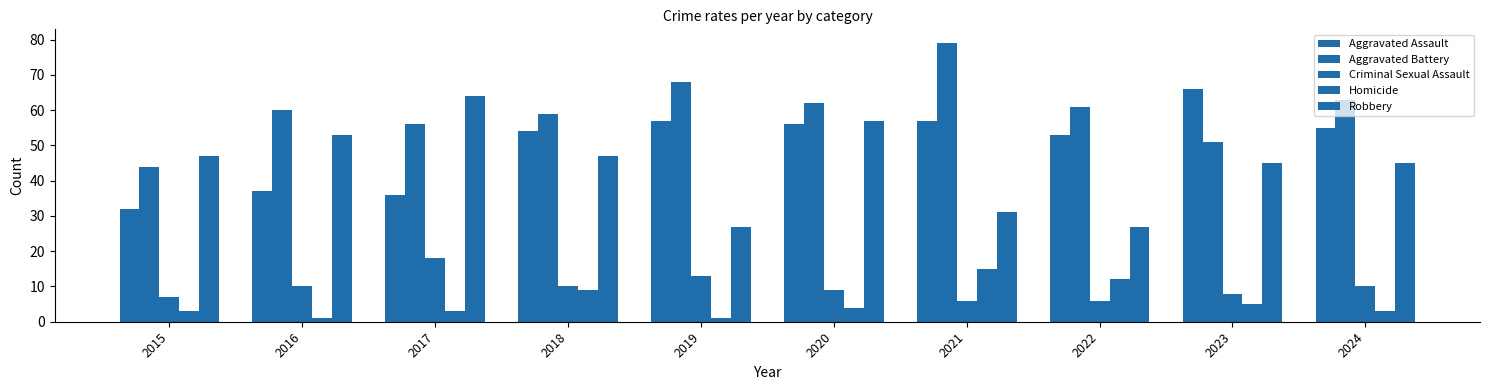

The Criminal Sexual Assault series shows 11 at 2022. True or false?

False